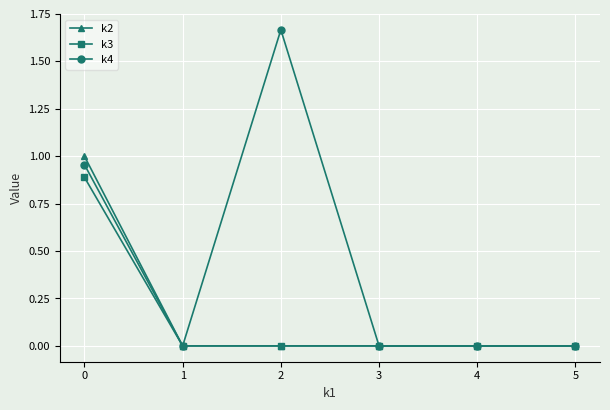

True or false: k4 has a value of 0.0 at 4.

True